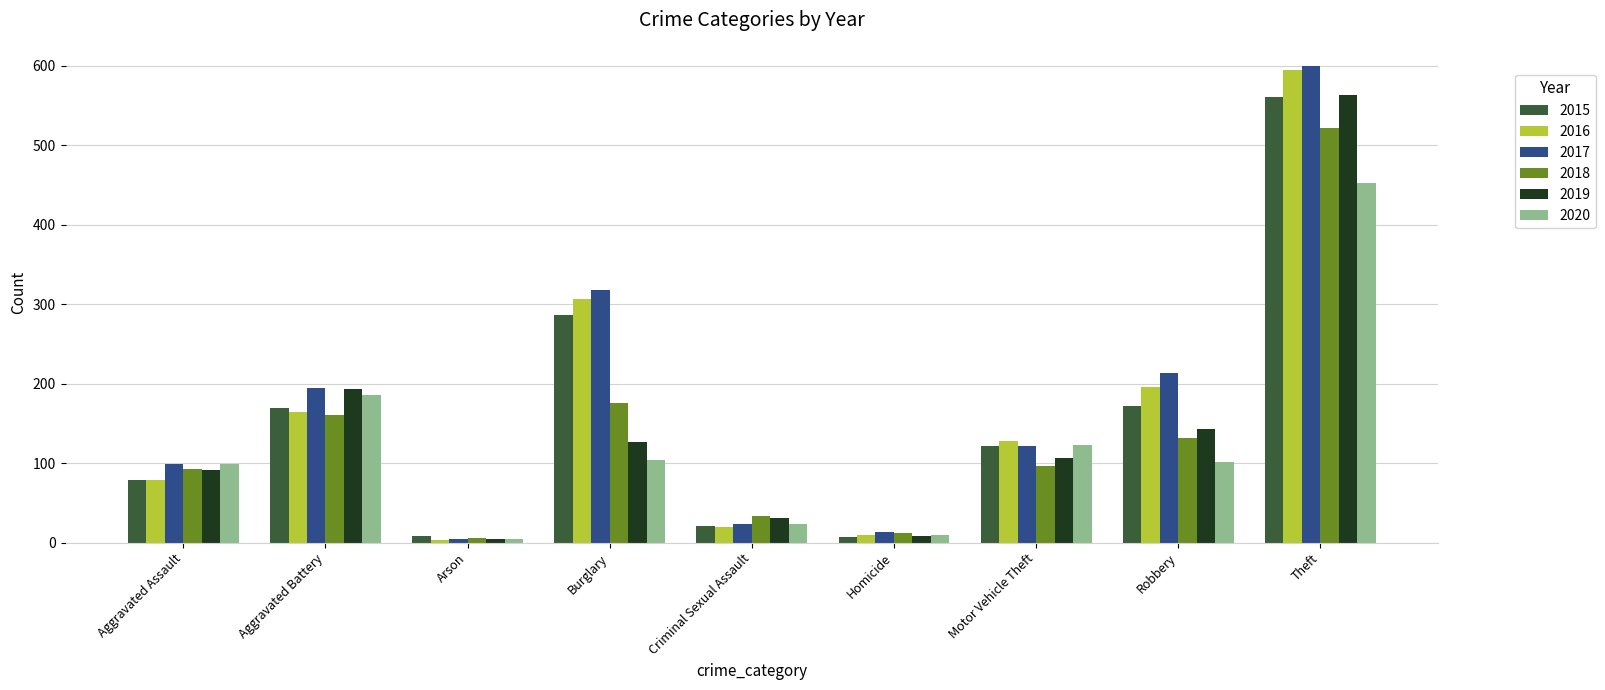

Is it true that 2018 equals 93 at Aggravated Assault?

True